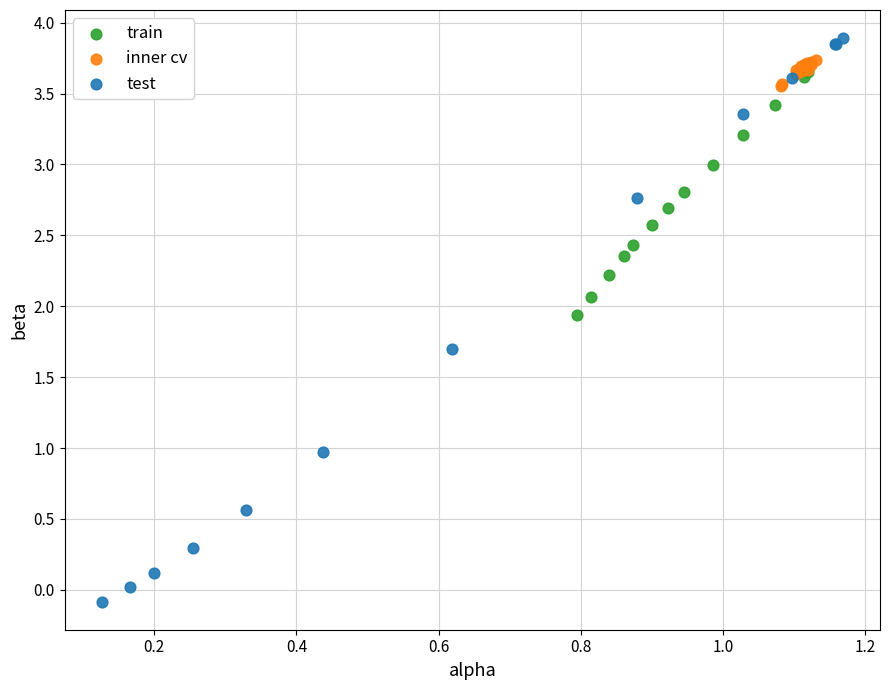

Which series reaches the maximum Y coordinate?

test